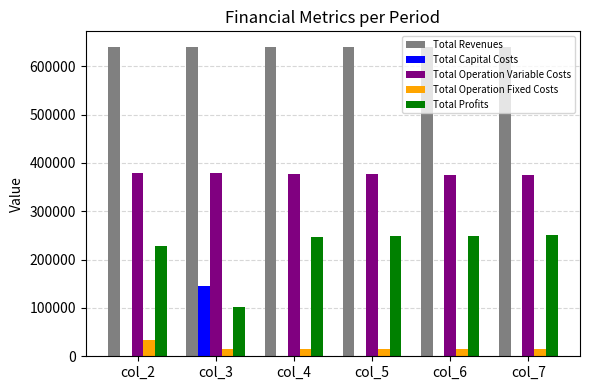

What is the highest value of the Total Capital Costs series?

145600.0